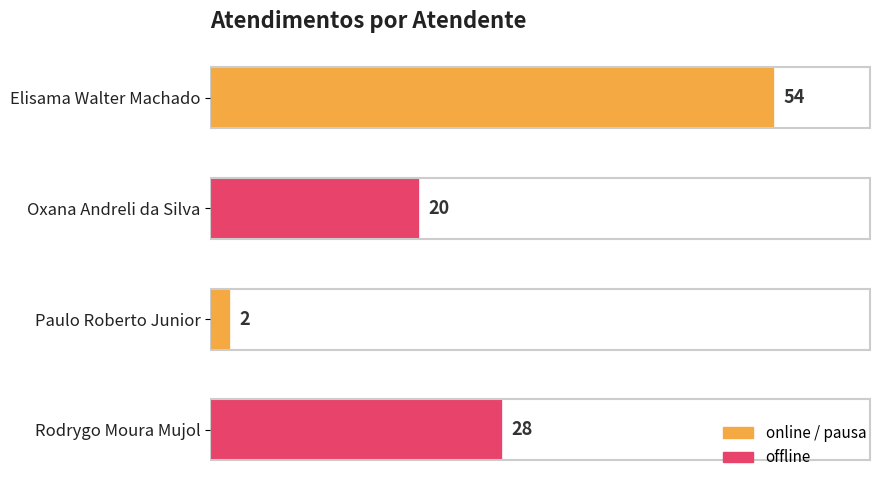

Rank the categories by value from highest to lowest.

Elisama Walter Machado, Rodrygo Moura Mujol, Oxana Andreli da Silva, Paulo Roberto Junior